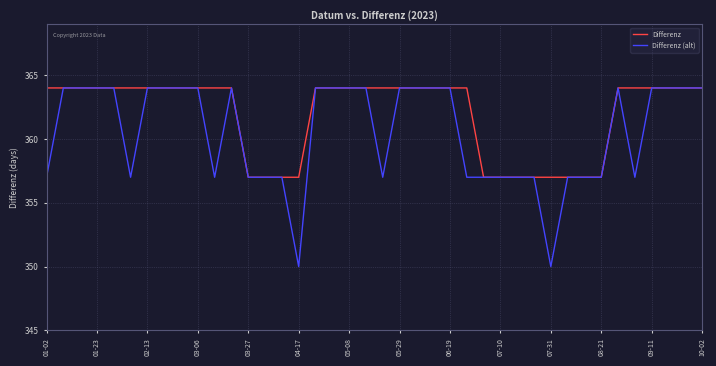

How many values in the Differenz (alt) series are below 364?

18